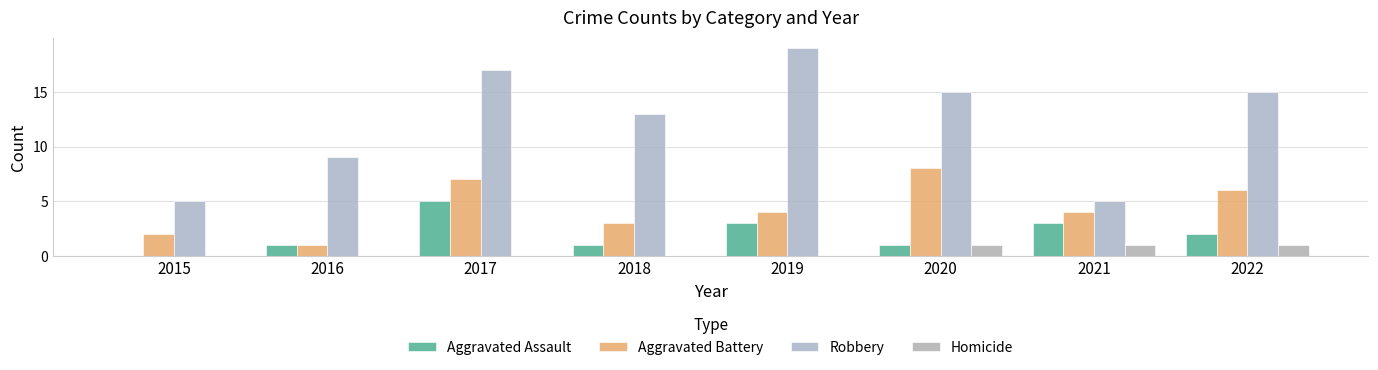

Is the value of Aggravated Assault at 2020 greater than the value of Aggravated Battery at 2015?

No